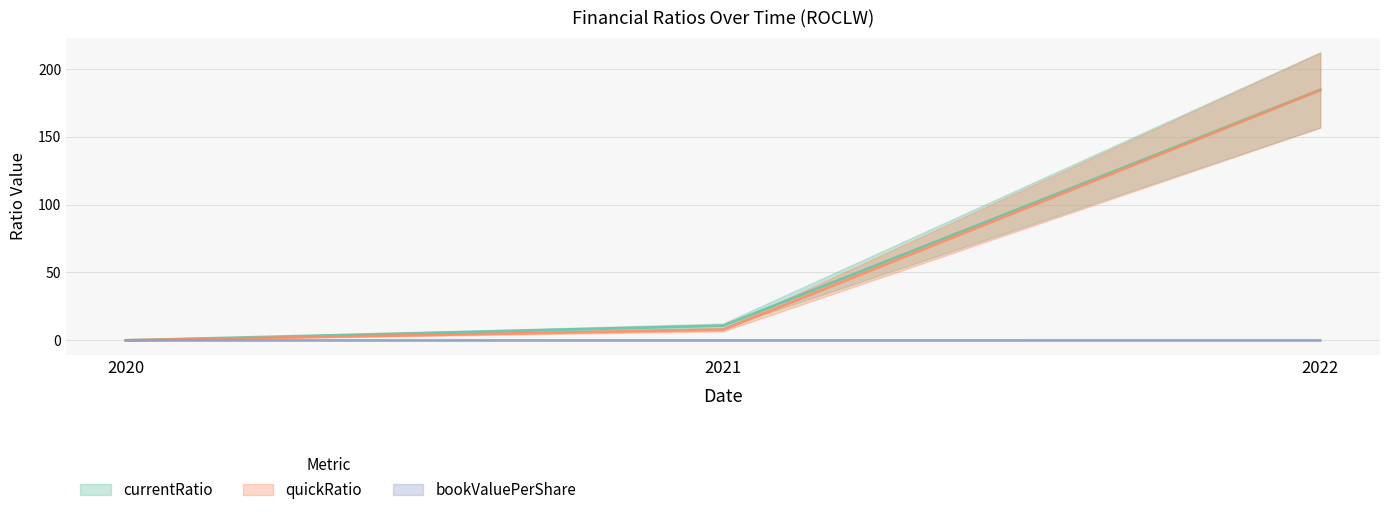

Between 2021 and 2022, which is larger?

2022